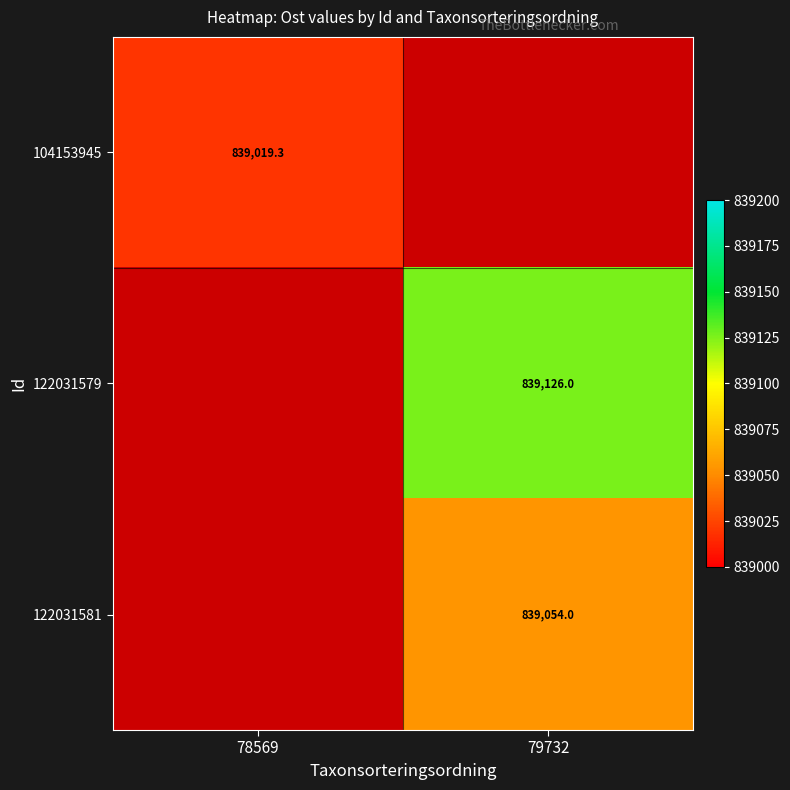

How many categories are shown in the chart?

2